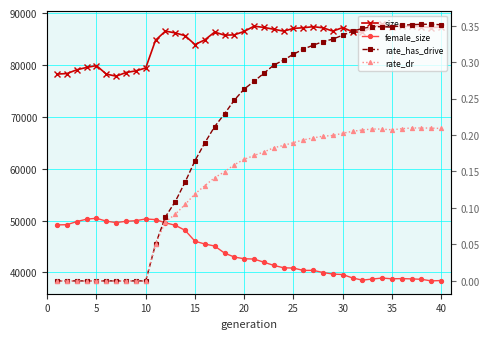

Is this an area chart (filled region under the line)?

No